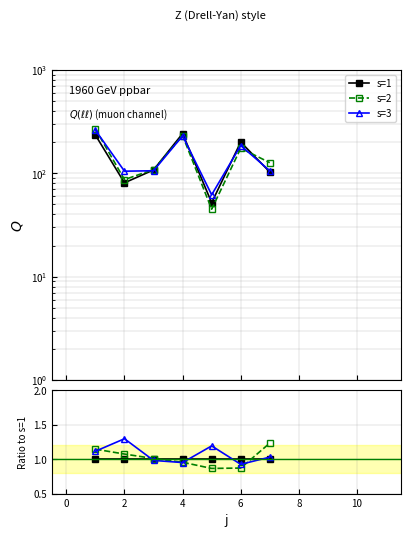

What is the value of the s=1 point at the 5th from the left?

1.0